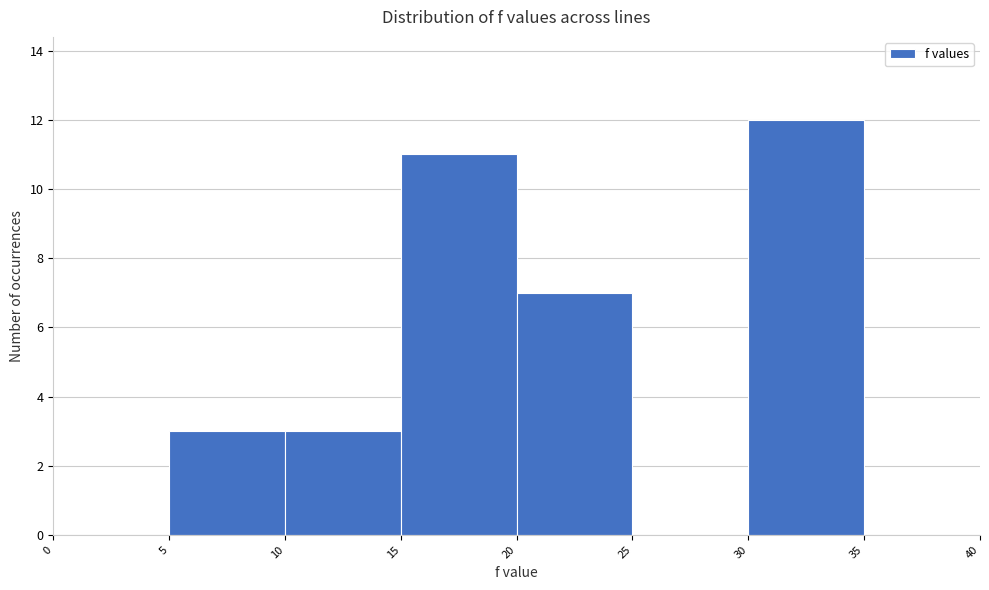

Reading left to right, transcribe this chart: for each bar, give the range it covers on the x-axis and its height. The values are not printed on the chart, so give them approximately, as read against the axis.

0 to 5: 0
5 to 10: 3
10 to 15: 3
15 to 20: 11
20 to 25: 7
25 to 30: 0
30 to 35: 12
35 to 40: 0